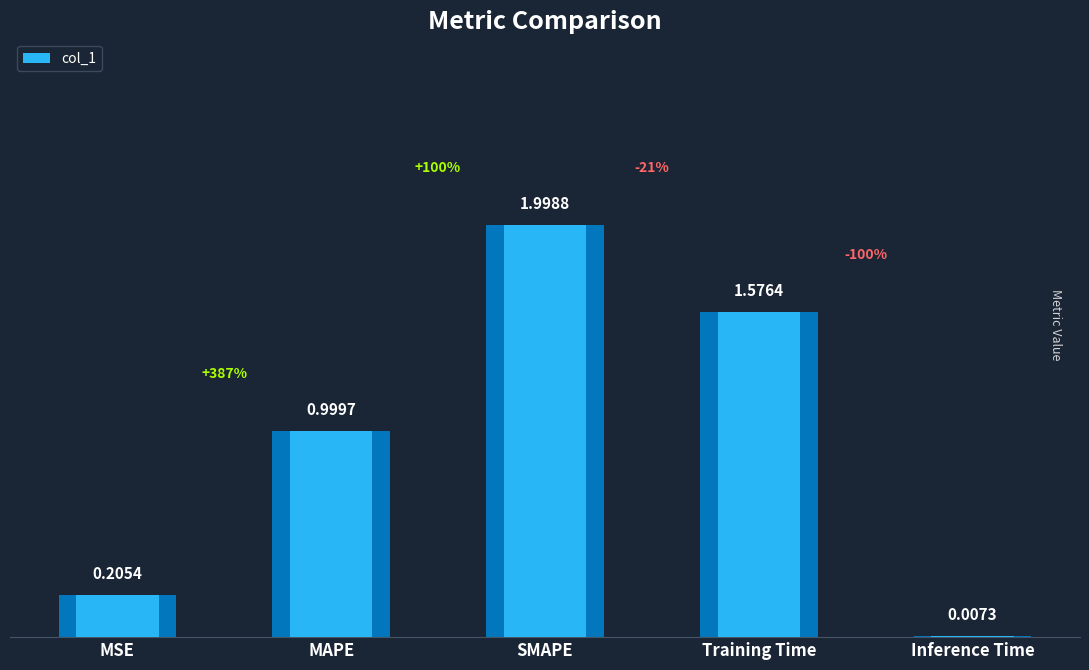

What is the change in value from MSE to Training Time?

+1.4